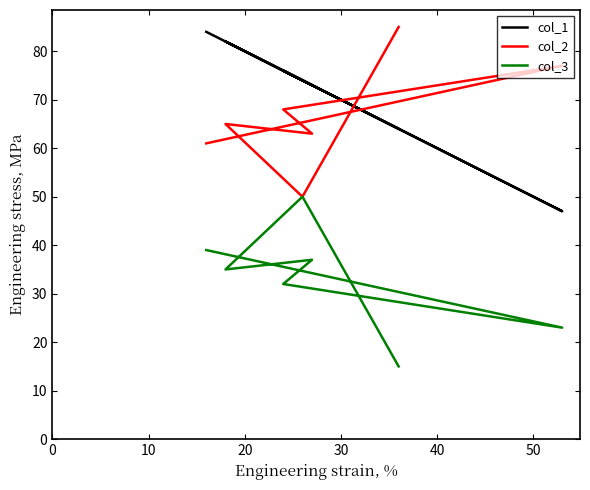

Which series changed the most between 40 and 50?

col_1